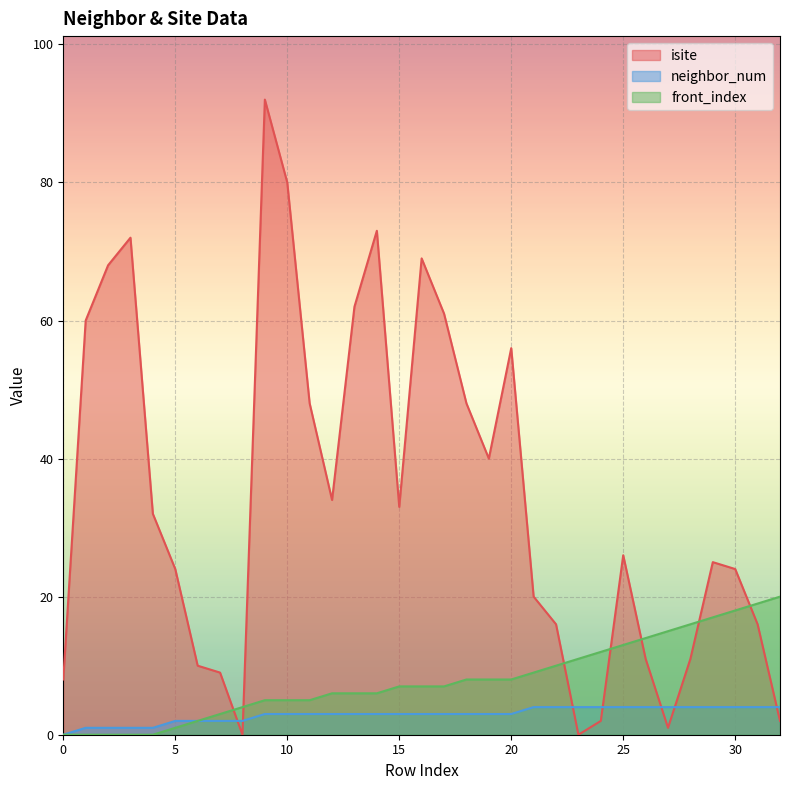

What is the approximate value of front_index at 21, to the nearest 10?

10